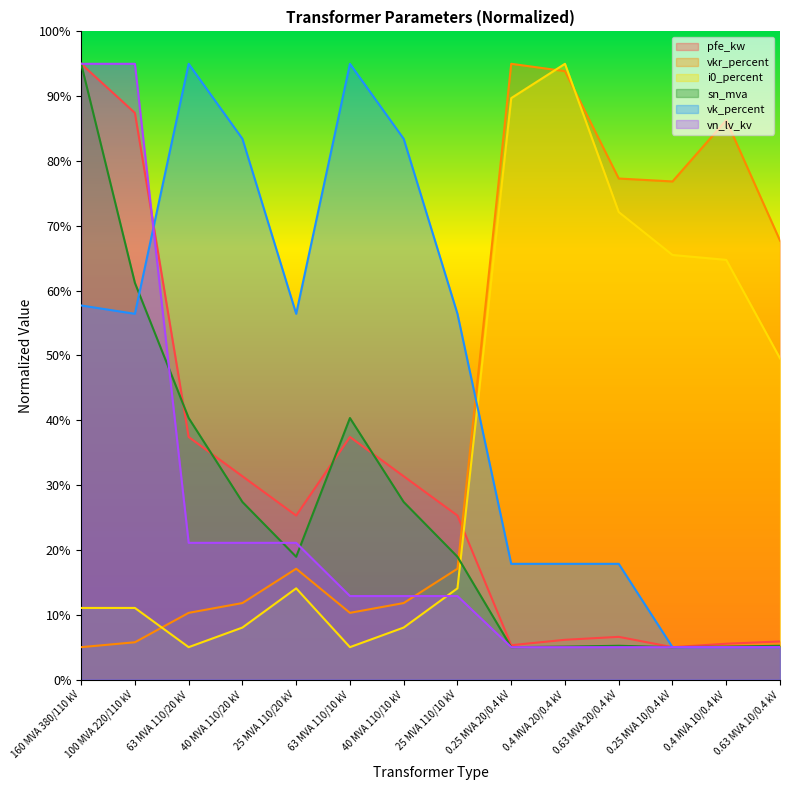

What is the average value of the vn_lv_kv series?

23.0